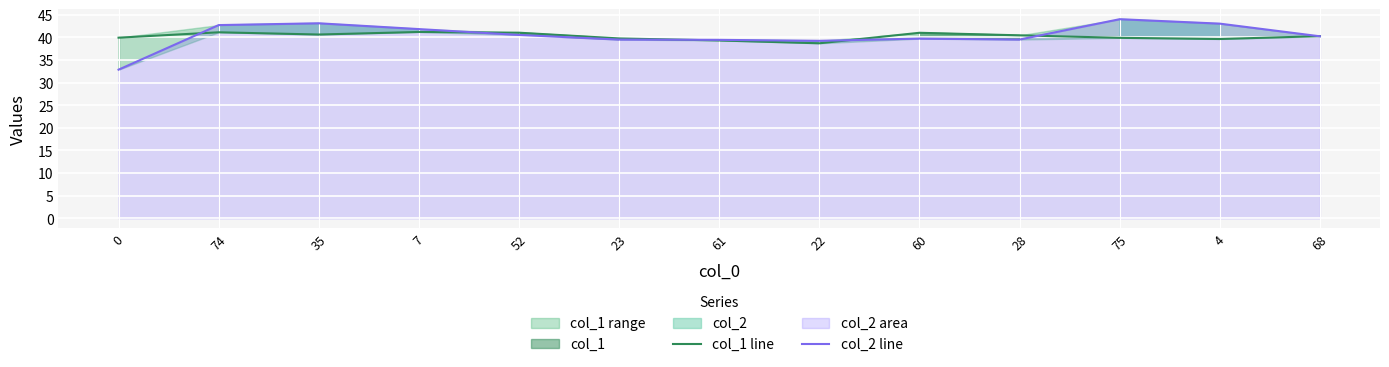

Rank the categories by col_2 line value from highest to lowest.

75, 35, 4, 74, 7, 52, 68, 60, 28, 23, 61, 22, 0